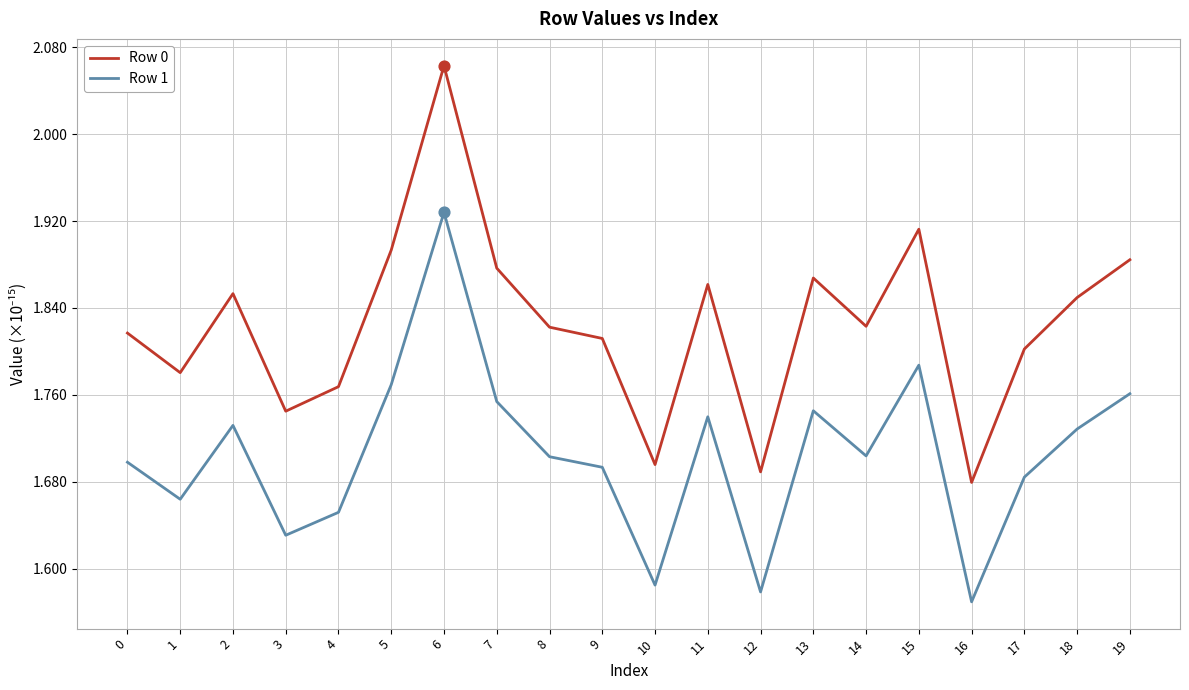

What are all the series names shown in the legend?

Row 0, Row 1